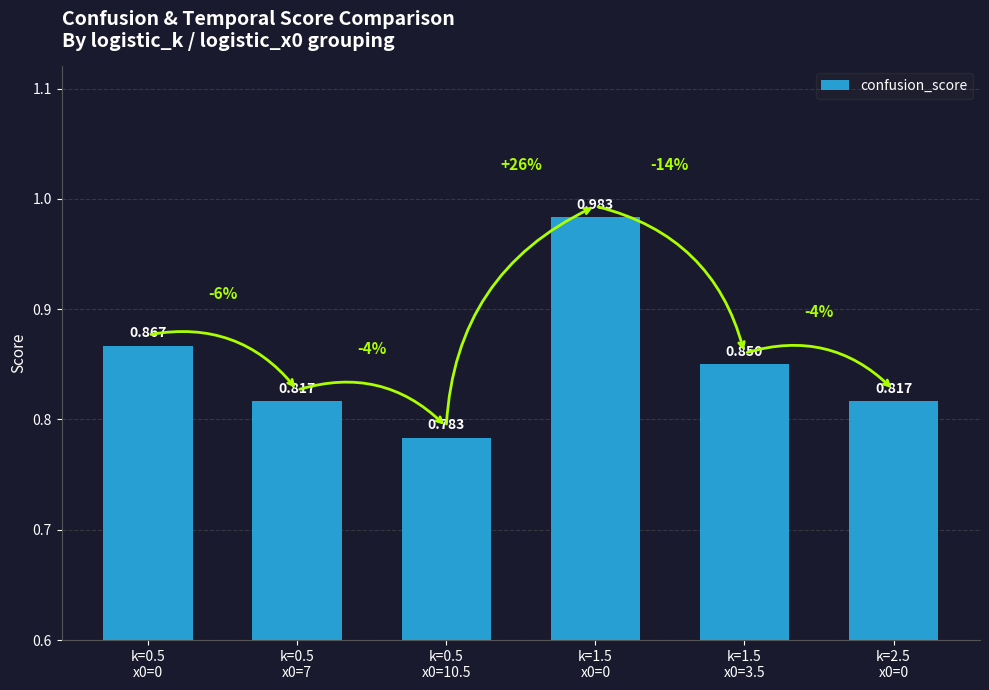

At which category does the chart reach its peak across all series?

k=1.5
x0=0